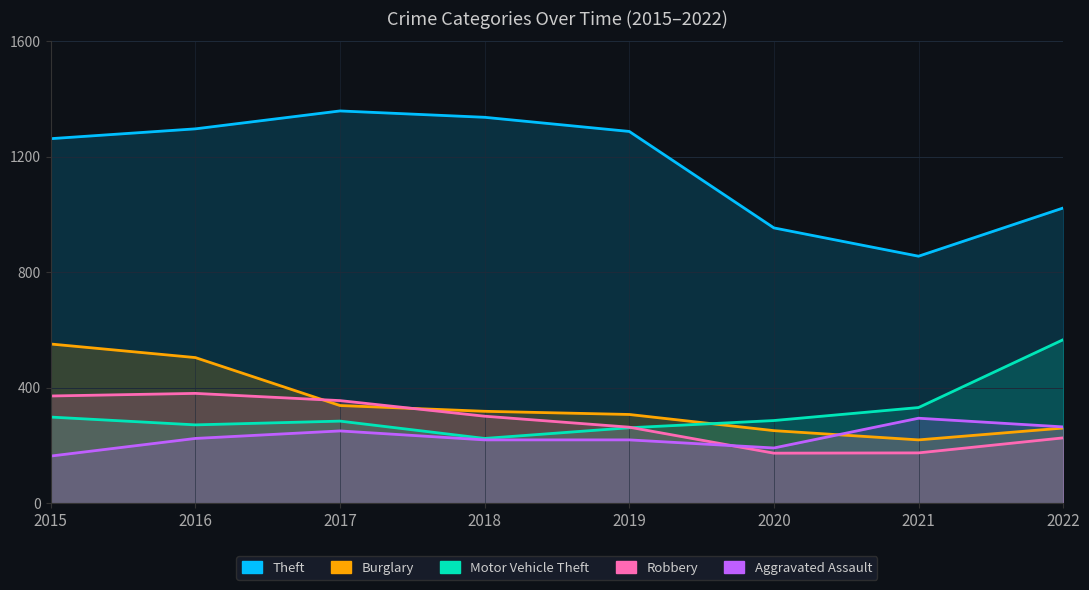

The Motor Vehicle Theft series shows 77 at 2017. True or false?

False